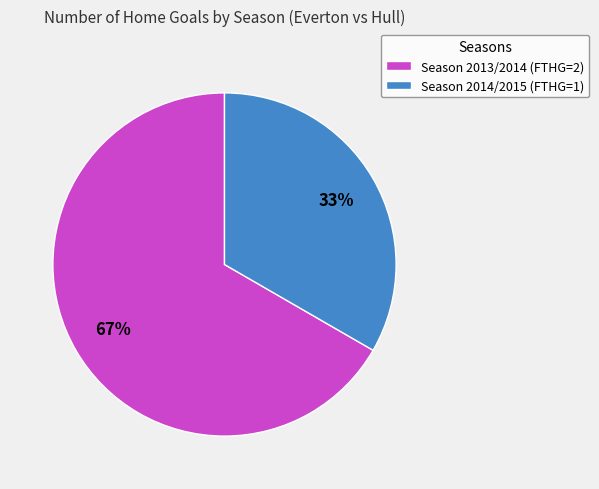

Which slice is the smallest?

Season 2014/2015 (FTHG=1)